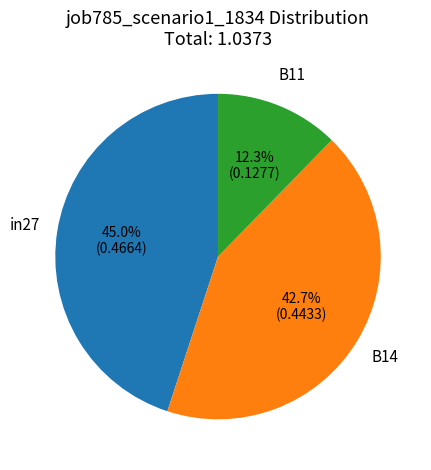

What percentage is NOT represented by in27?

55.0%